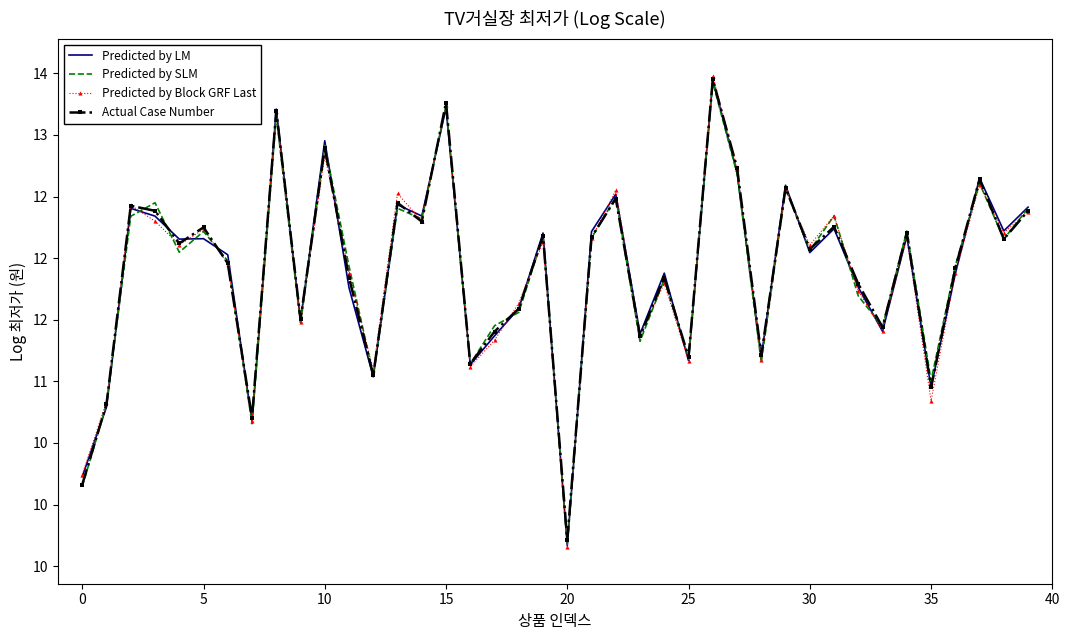

True or false: Predicted by SLM and Predicted by Block GRF Last cross at least once.

True